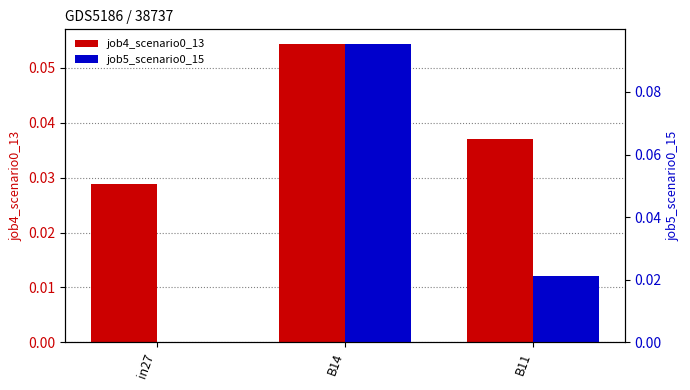

How many distinct data groups are displayed?

2